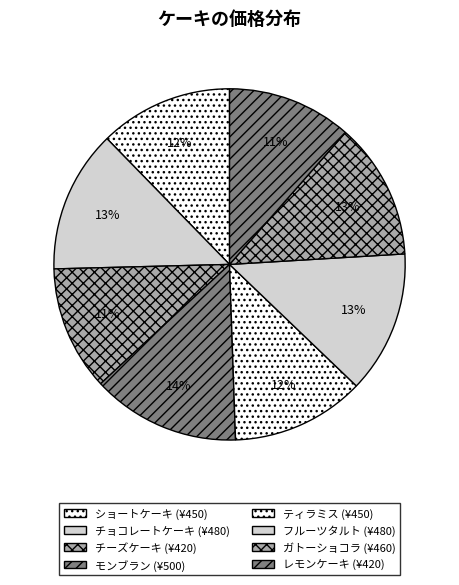

What is the smallest slice in the pie chart?

チーズケーキ